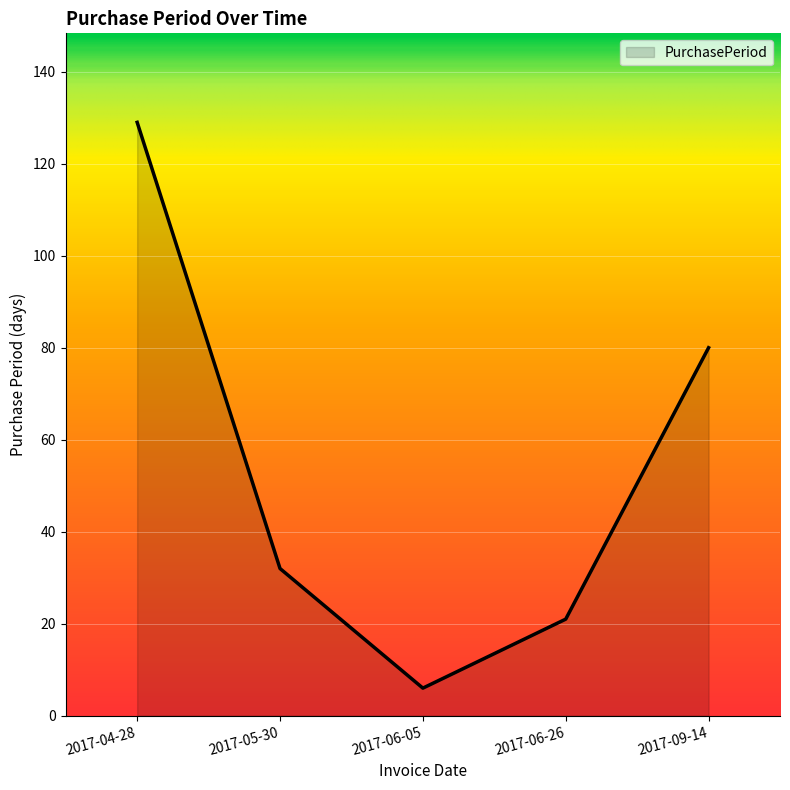

Does the chart display data point markers on the line(s)?

No